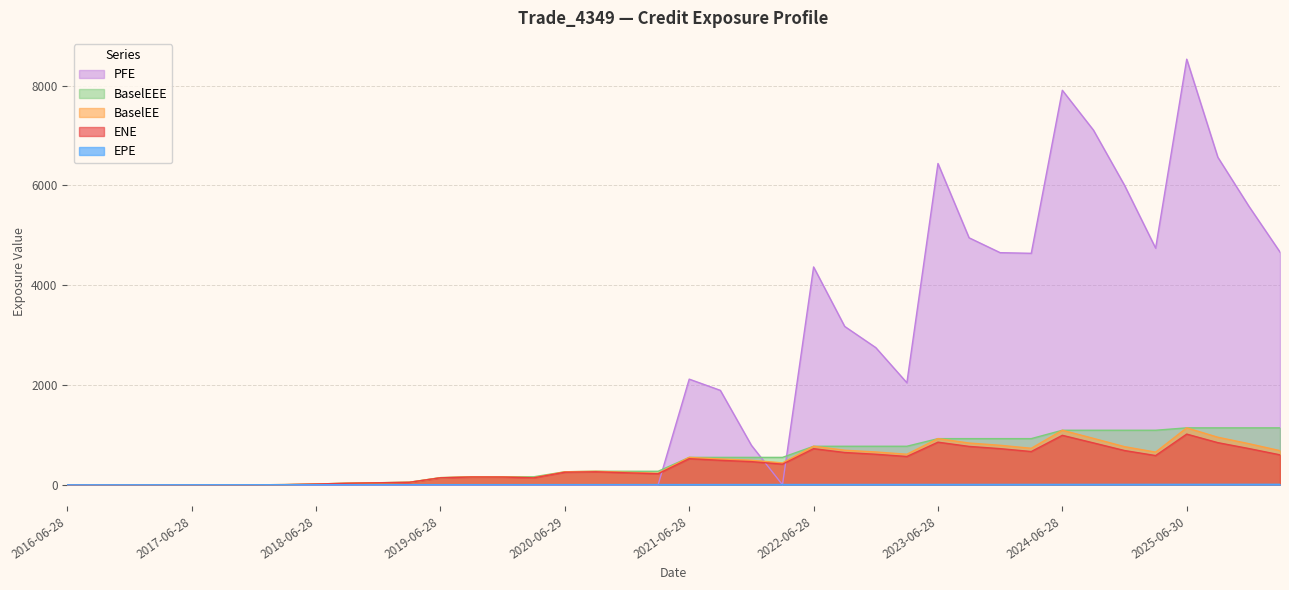

Which series ends up on top after the final intersection of BaselEEE and PFE?

PFE